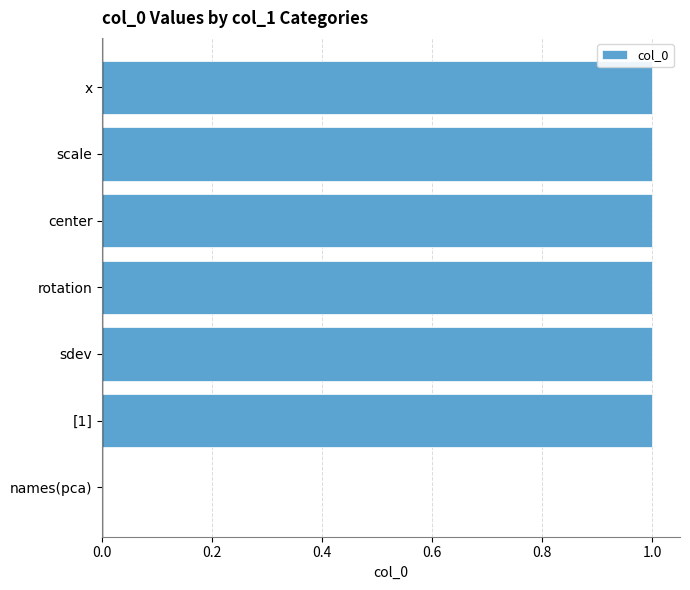

The chart shows a value of 1 at center. True or false?

True